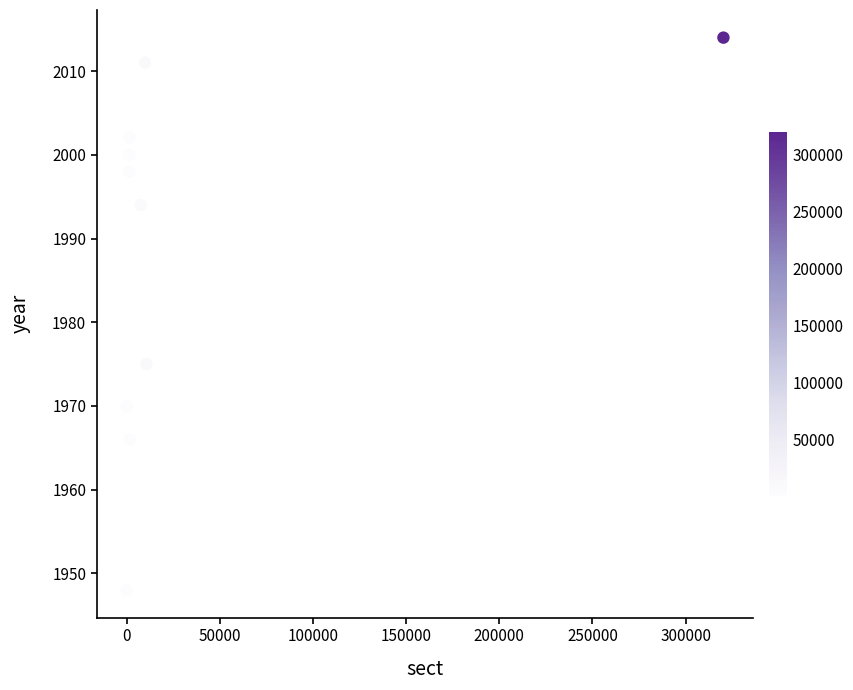

What Y value in the scatter plot is closest to 1981?

1975